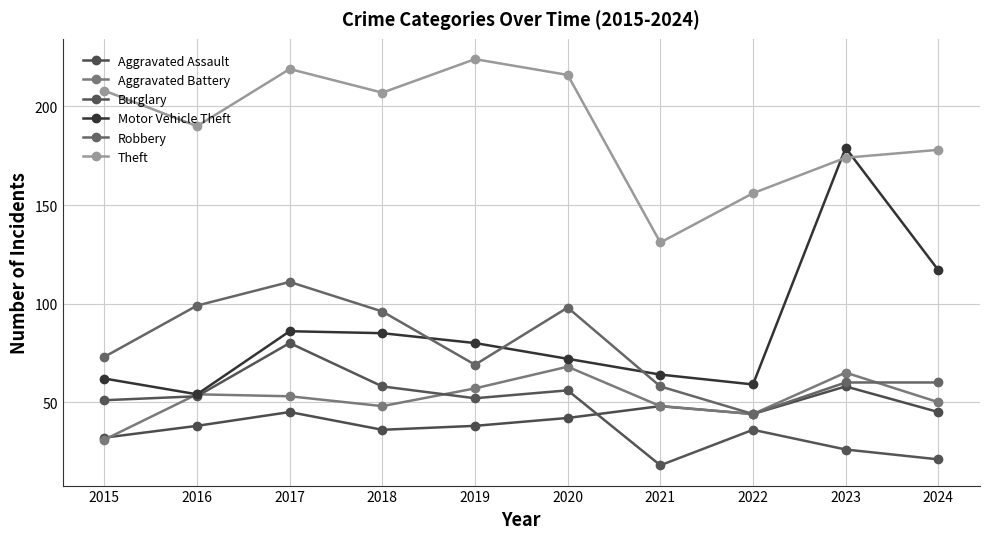

What is the difference between the second highest and second lowest values in the Aggravated Battery series?

21